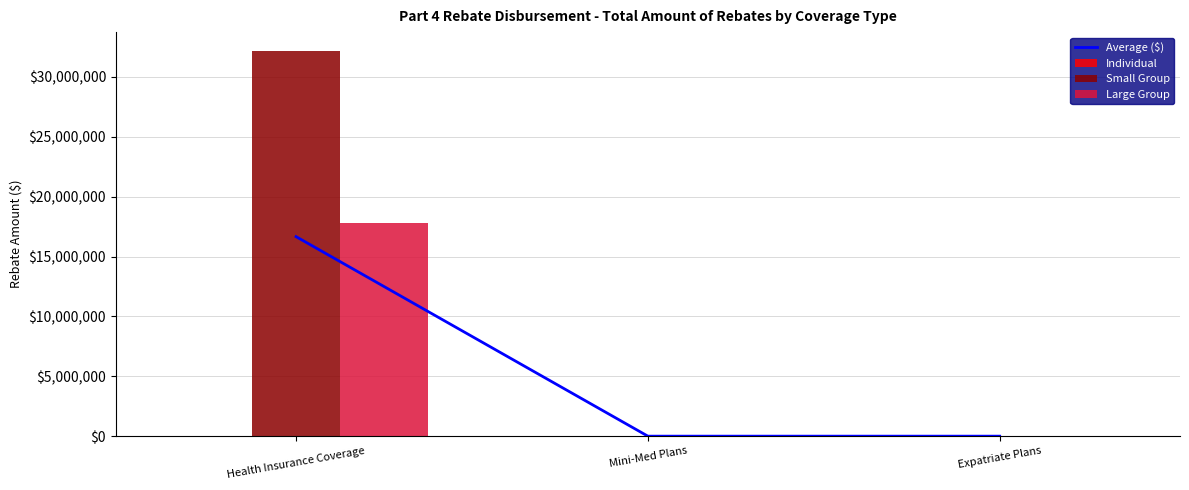

What are all the series names shown in the legend?

Average ($), Individual, Small Group, Large Group